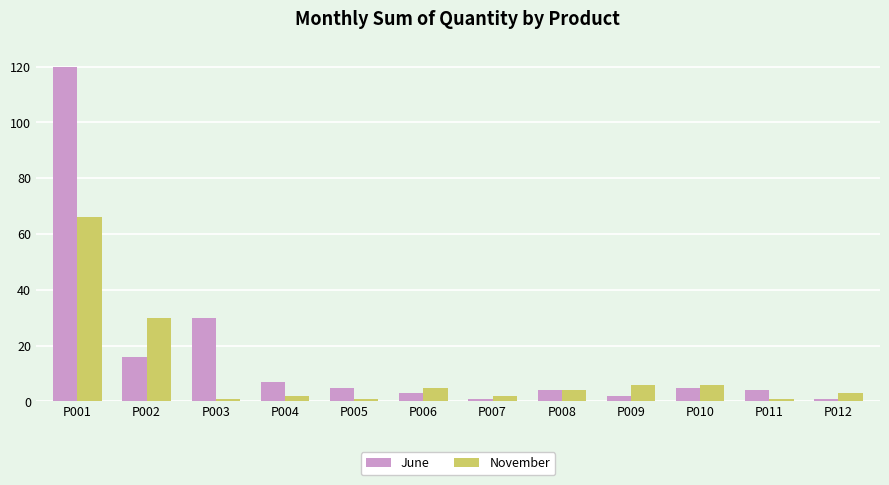

What is the difference between the June values at P004 and P010?

2